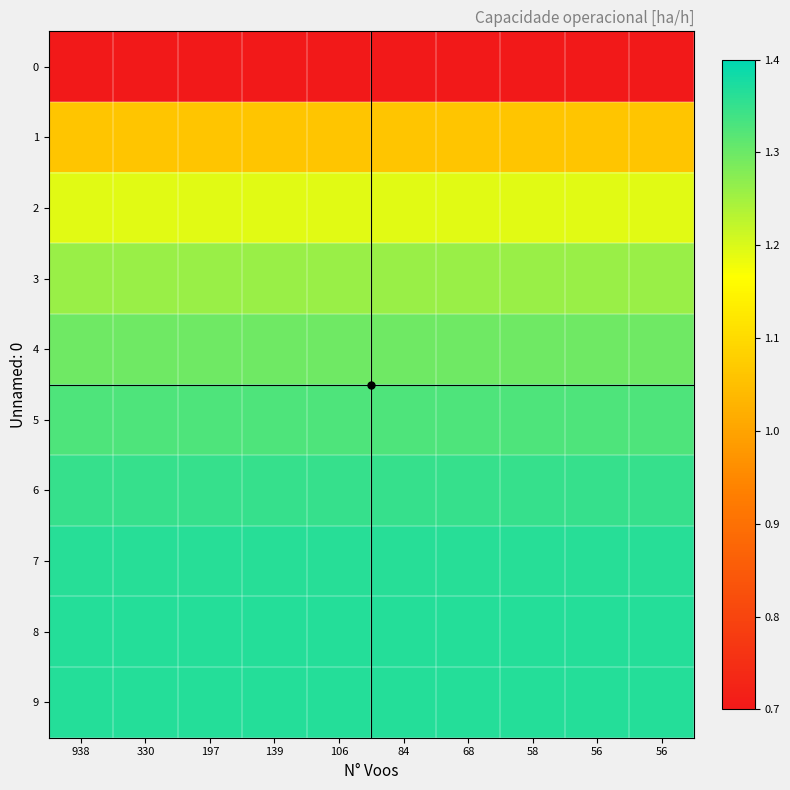

Reading right to left, transcribe all the data shown in this chart.

0: 56=0.7	56=0.7	58=0.7	68=0.7	84=0.7	106=0.7	139=0.7	197=0.7	330=0.7	938=0.7
1: 56=1.1	56=1.1	58=1.1	68=1.1	84=1.1	106=1.1	139=1.1	197=1.1	330=1.1	938=1.1
2: 56=1.2	56=1.2	58=1.2	68=1.2	84=1.2	106=1.2	139=1.2	197=1.2	330=1.2	938=1.2
3: 56=1.3	56=1.3	58=1.3	68=1.3	84=1.3	106=1.3	139=1.3	197=1.3	330=1.3	938=1.3
4: 56=1.3	56=1.3	58=1.3	68=1.3	84=1.3	106=1.3	139=1.3	197=1.3	330=1.3	938=1.3
5: 56=1.3	56=1.3	58=1.3	68=1.3	84=1.3	106=1.3	139=1.3	197=1.3	330=1.3	938=1.3
6: 56=1.3	56=1.3	58=1.3	68=1.3	84=1.3	106=1.3	139=1.3	197=1.3	330=1.3	938=1.3
7: 56=1.4	56=1.4	58=1.4	68=1.4	84=1.4	106=1.4	139=1.4	197=1.4	330=1.4	938=1.4
8: 56=1.4	56=1.4	58=1.4	68=1.4	84=1.4	106=1.4	139=1.4	197=1.4	330=1.4	938=1.4
9: 56=1.4	56=1.4	58=1.4	68=1.4	84=1.4	106=1.4	139=1.4	197=1.4	330=1.4	938=1.4